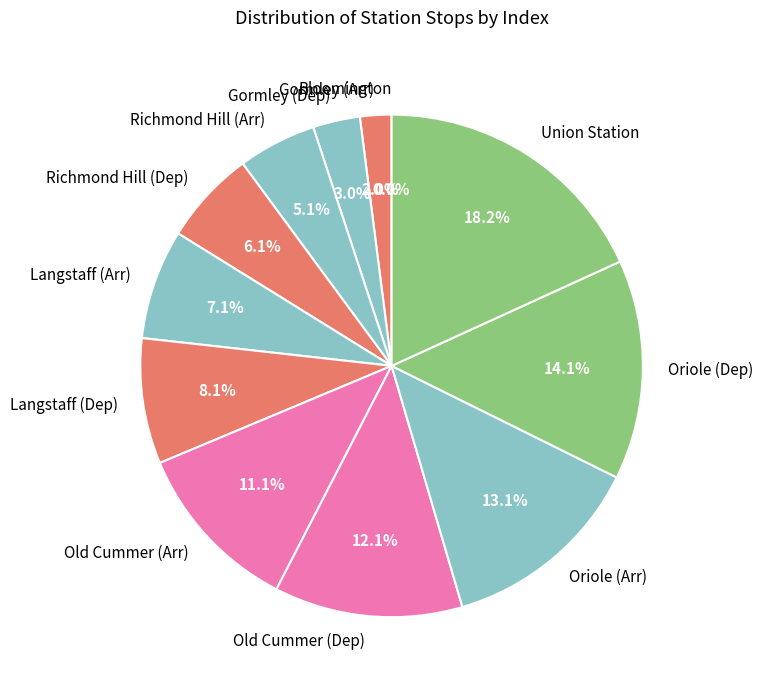

Count the number of slices in the pie.

12